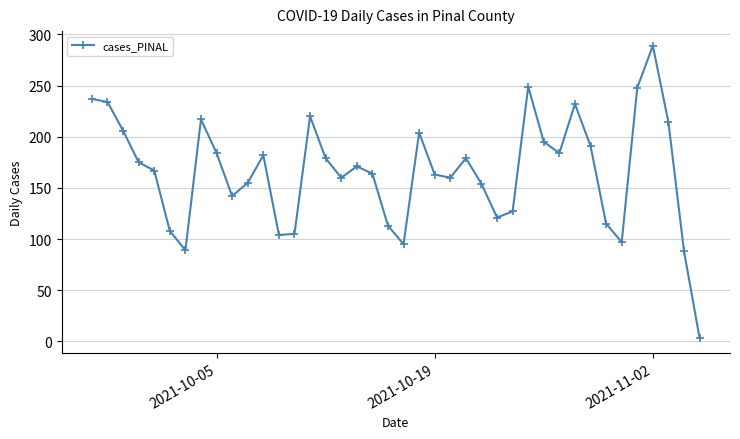

What is the maximum value shown in the chart?

289